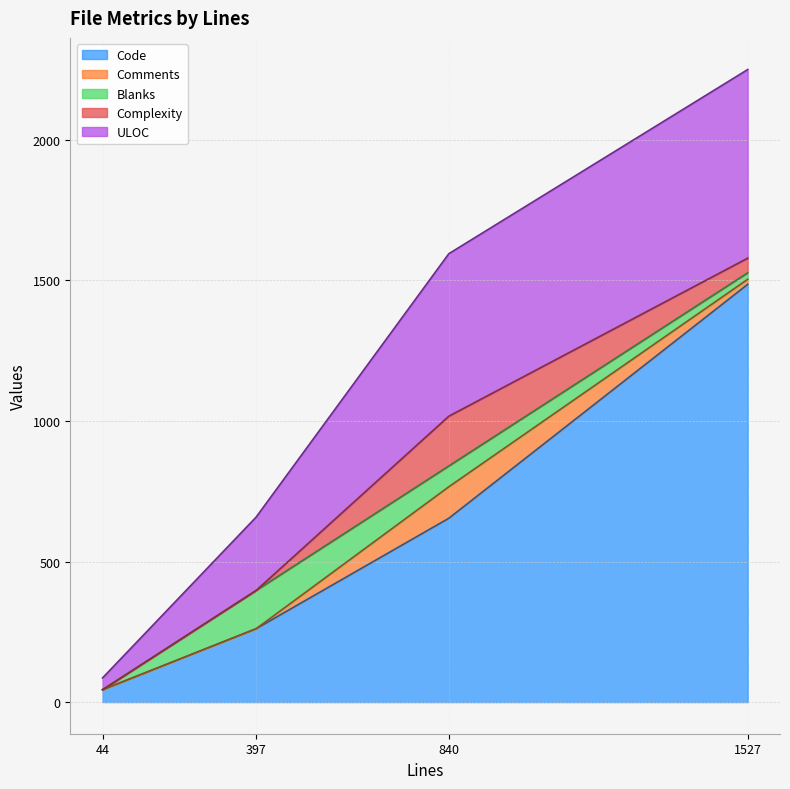

Does the chart display data point markers on the line(s)?

No